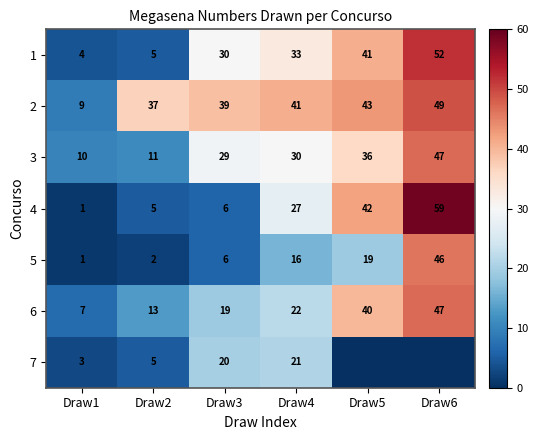

Which label corresponds to the largest value in the chart?

Draw6